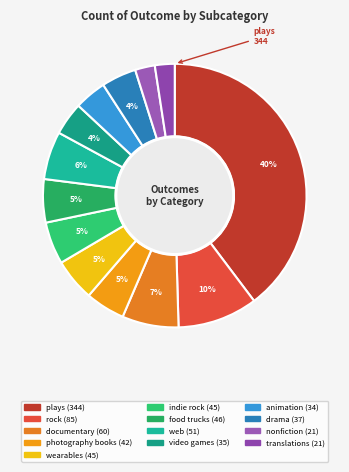

To the nearest percent, what percentage of the pie is rock?

10%